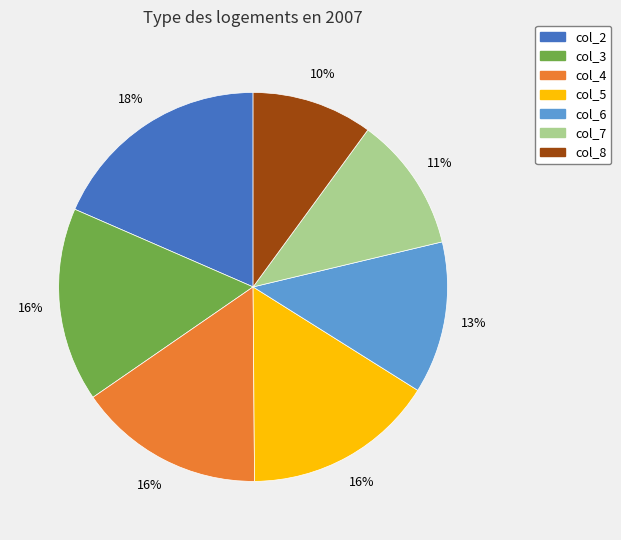

How many segments does this pie chart have?

7